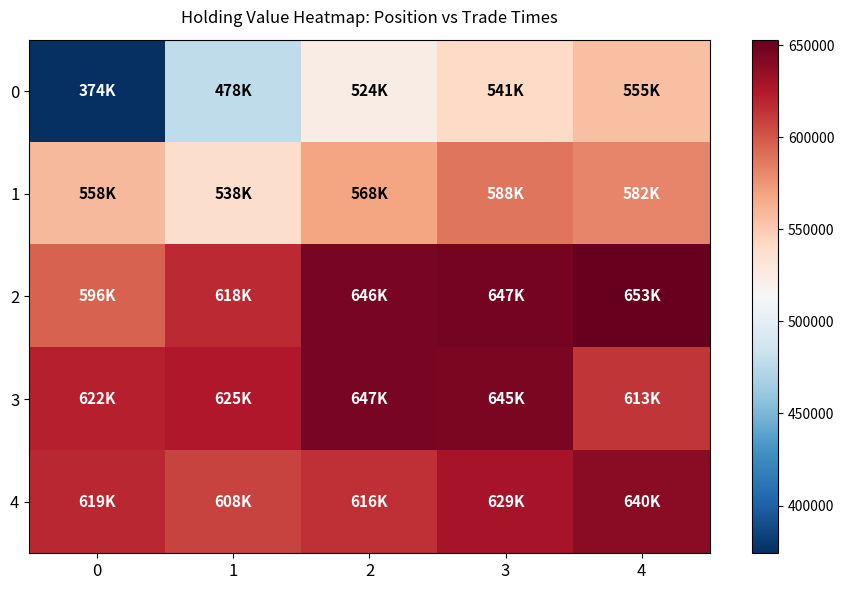

What is the difference between the highest and lowest values at 1?

147243.6